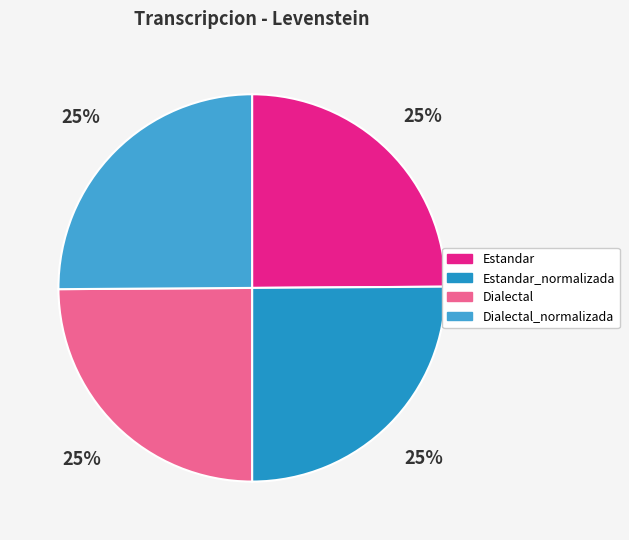

How many slices are in this pie chart?

4